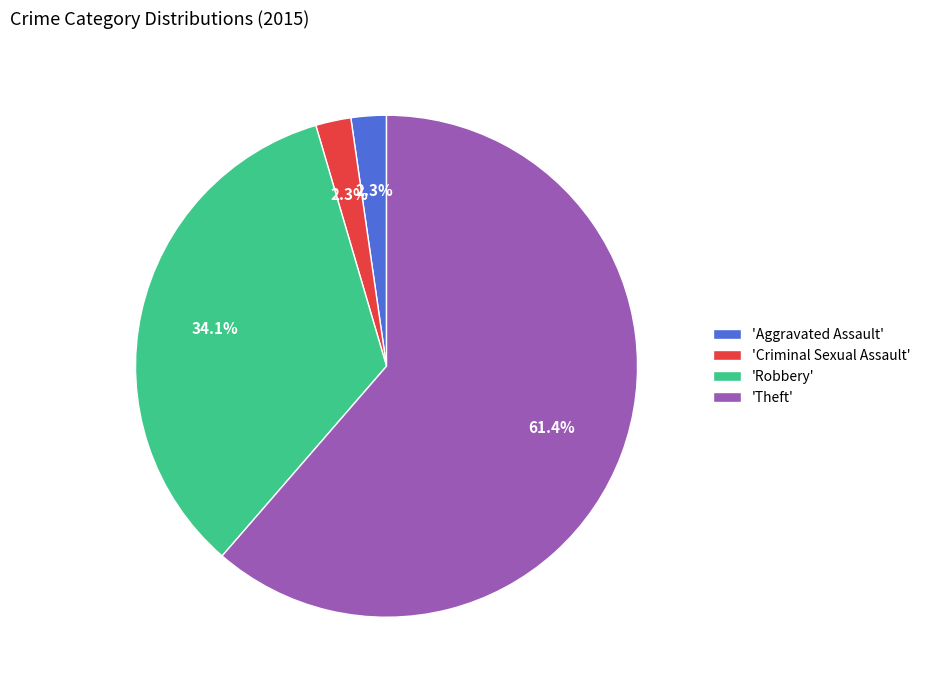

Which has a higher value, 'Theft' or 'Aggravated Assault'?

'Theft'